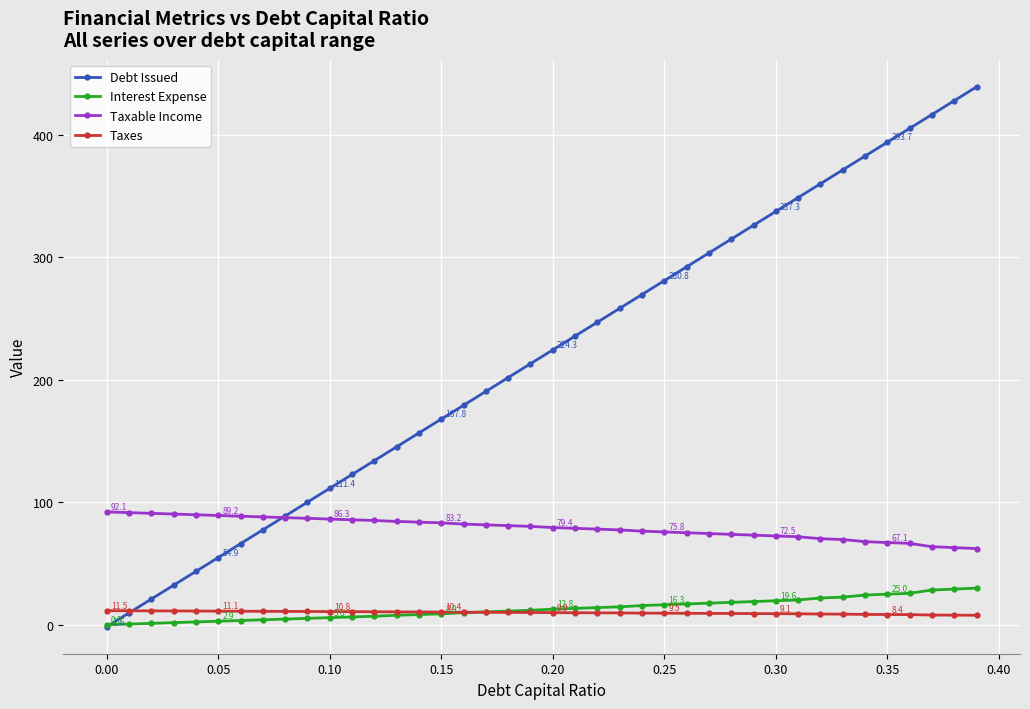

What is the minimum value shown in the chart?

-1.6